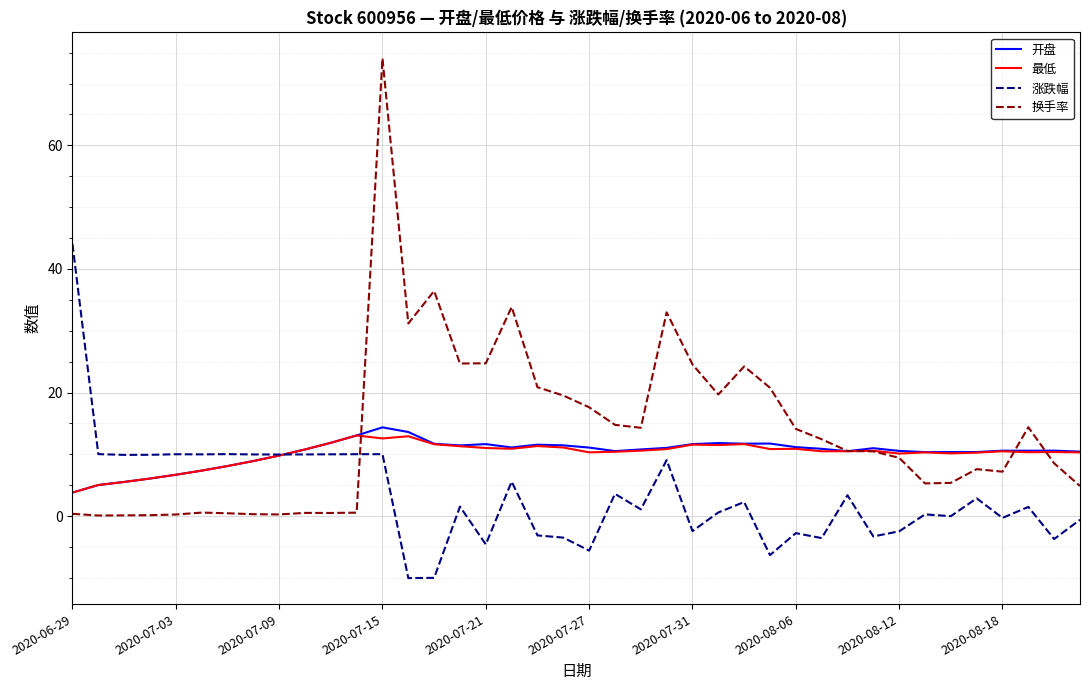

What is the lowest value of the 开盘 series?

3.8